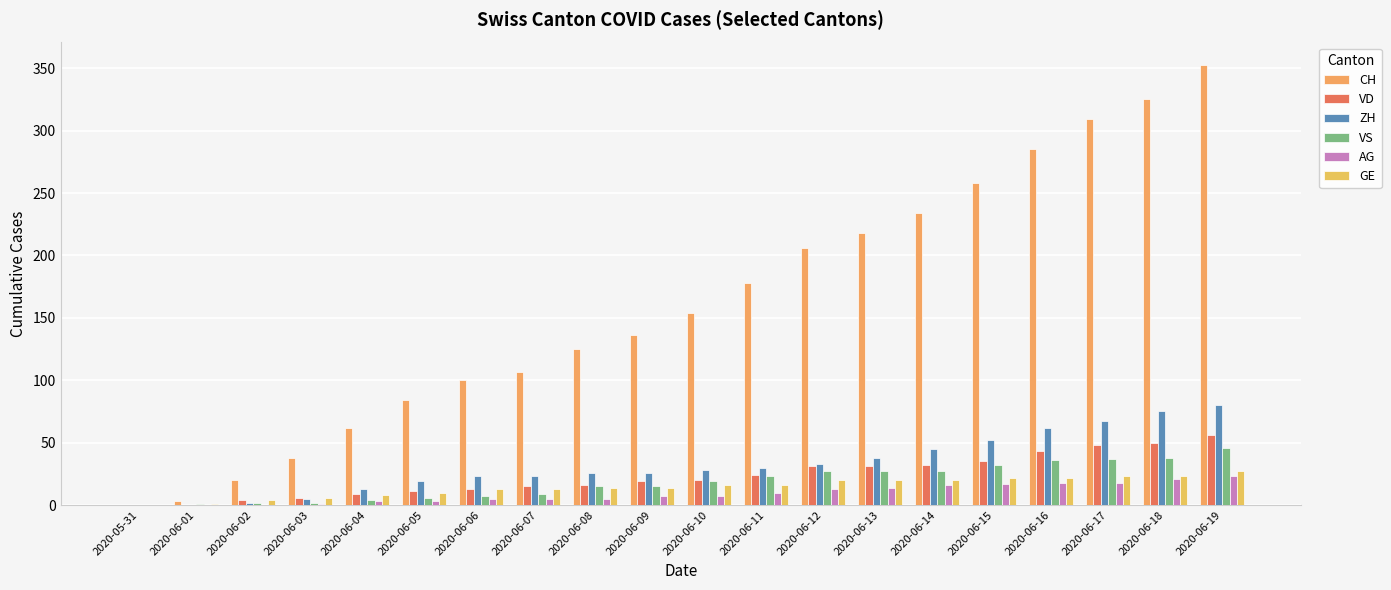

The CH series shows 100 at 2020-06-06. True or false?

True